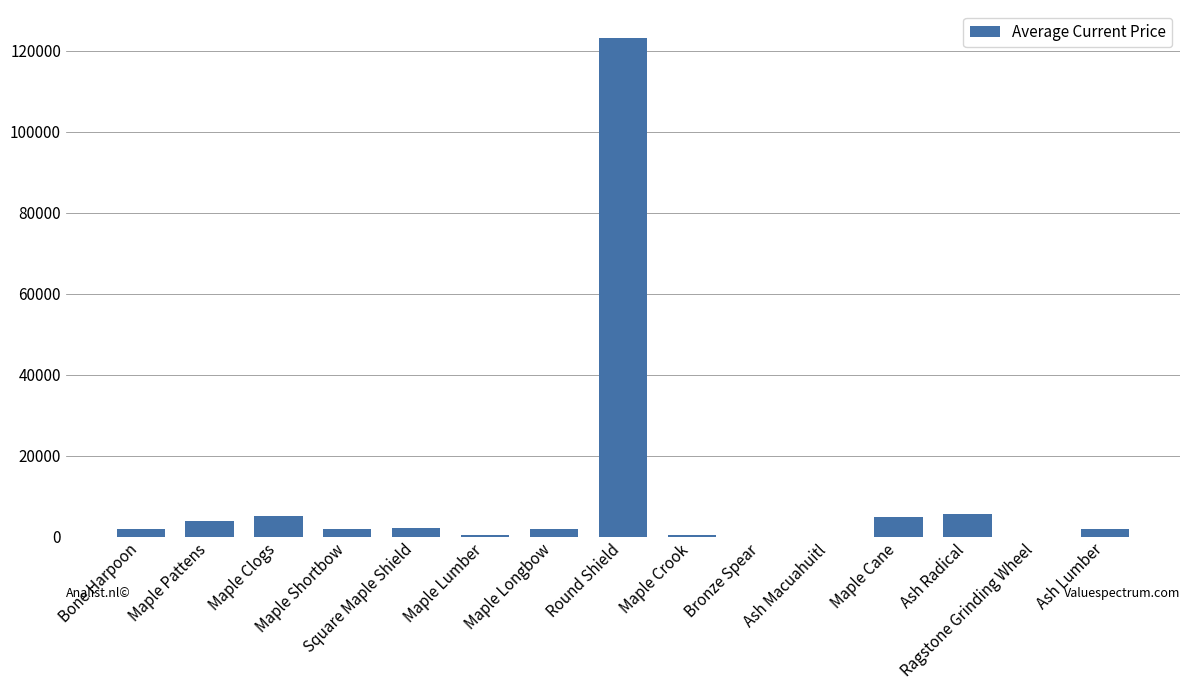

Where does the data first go above 1894?

Maple Pattens